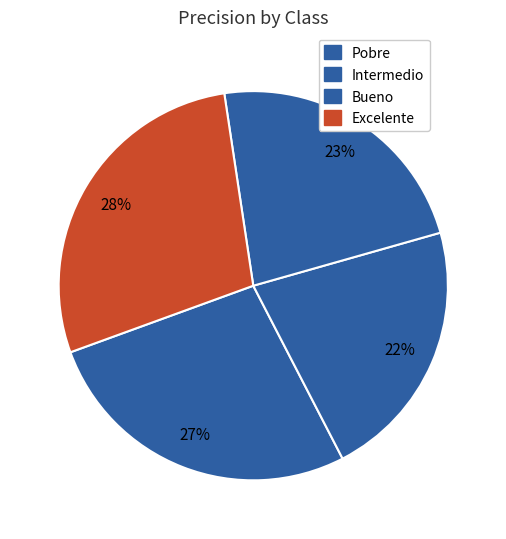

To the nearest percent, what portion does Pobre represent?

27%